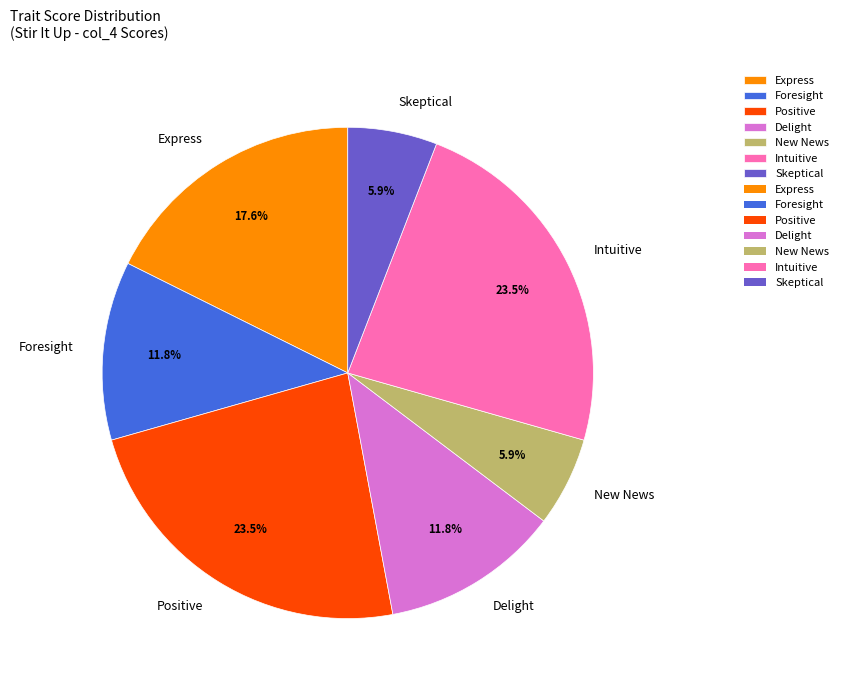

Combined, do Delight and Express account for over 50%?

No